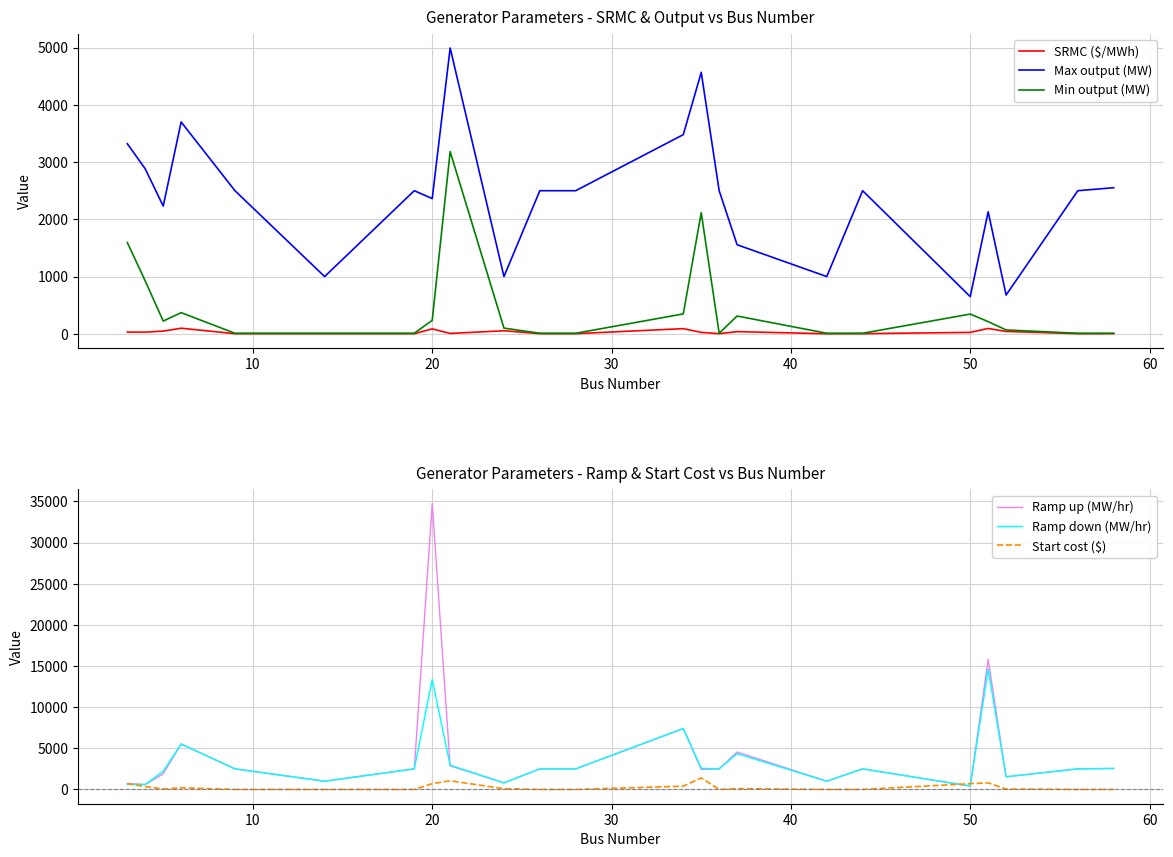

What is the difference between the second highest and second lowest values in the Ramp down (MW/hr) series?

12735.0